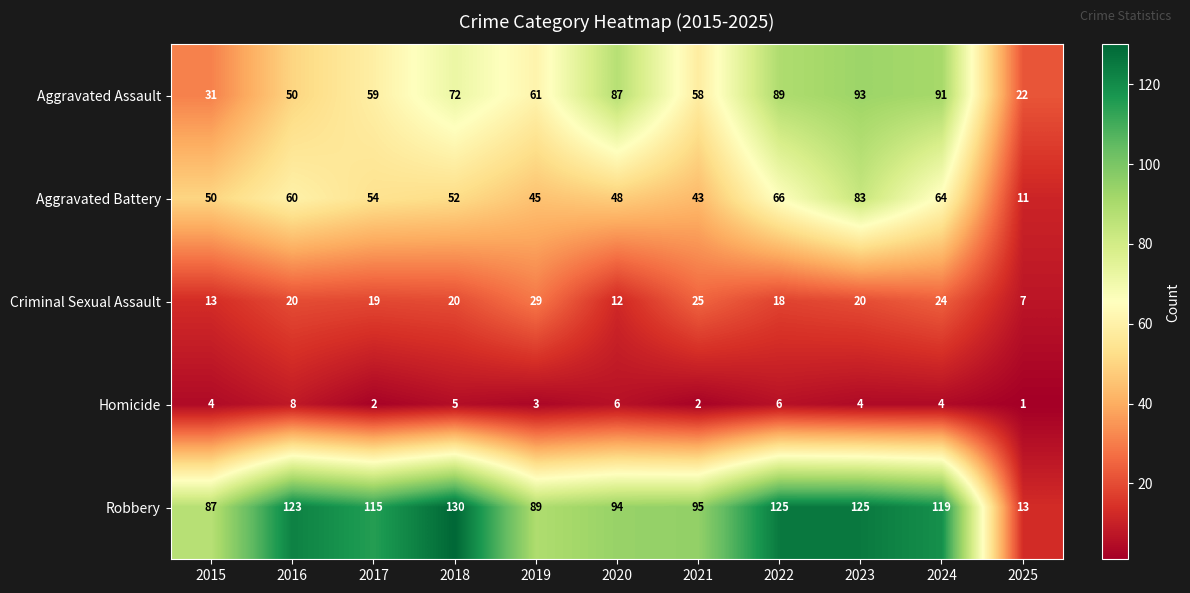

Rank the series by their maximum value, from lowest to highest.

Homicide, Criminal Sexual Assault, Aggravated Battery, Aggravated Assault, Robbery